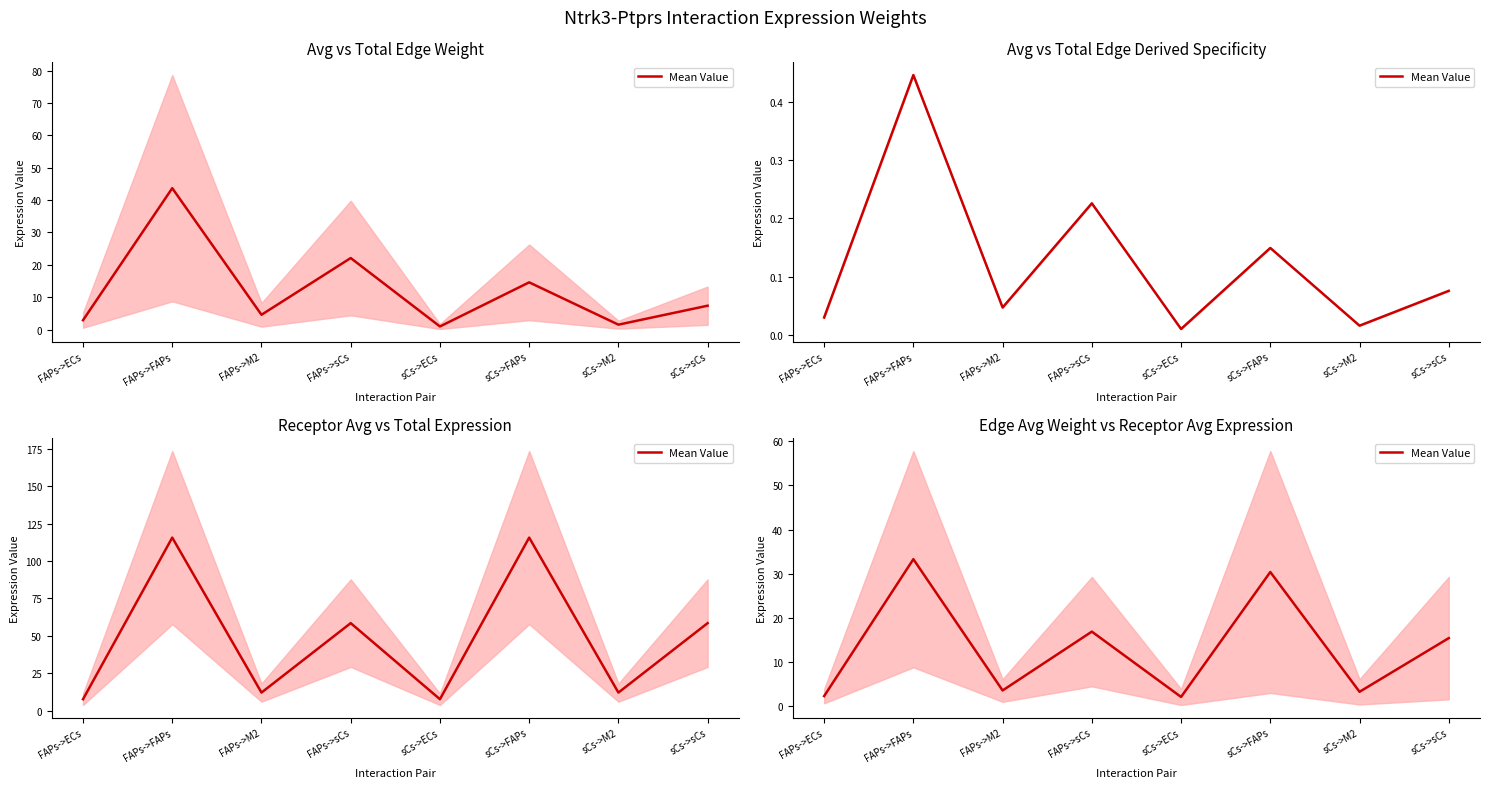

What is the change in value from FAPs->FAPs to sCs->M2?

-30.1